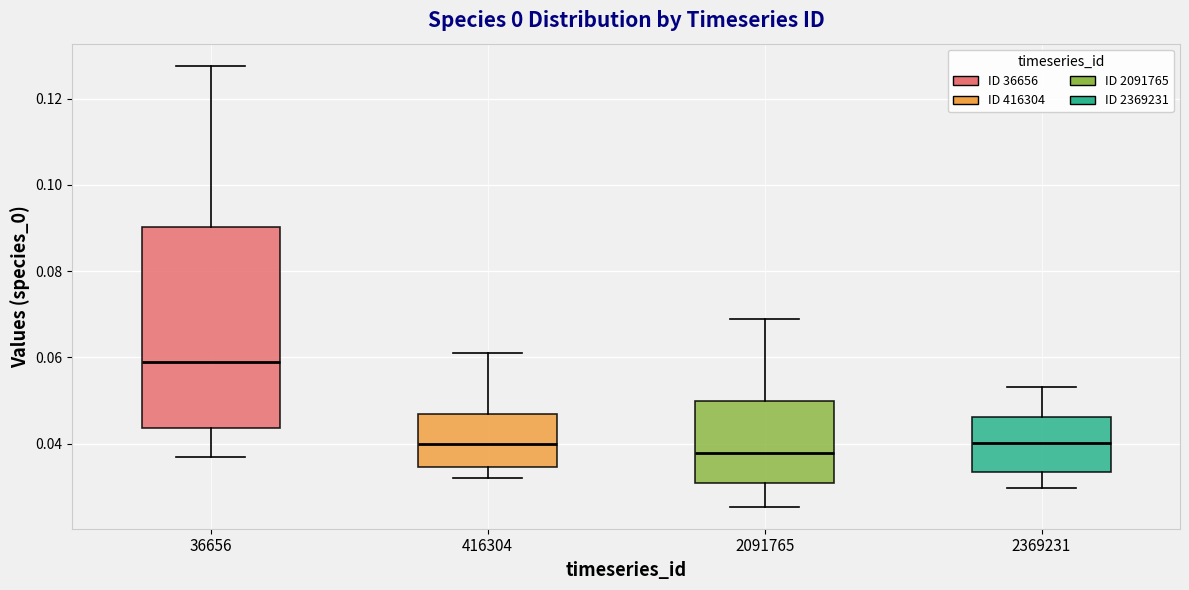

Comparing the boxes themselves (not the whiskers), which one is the tallest?

36656